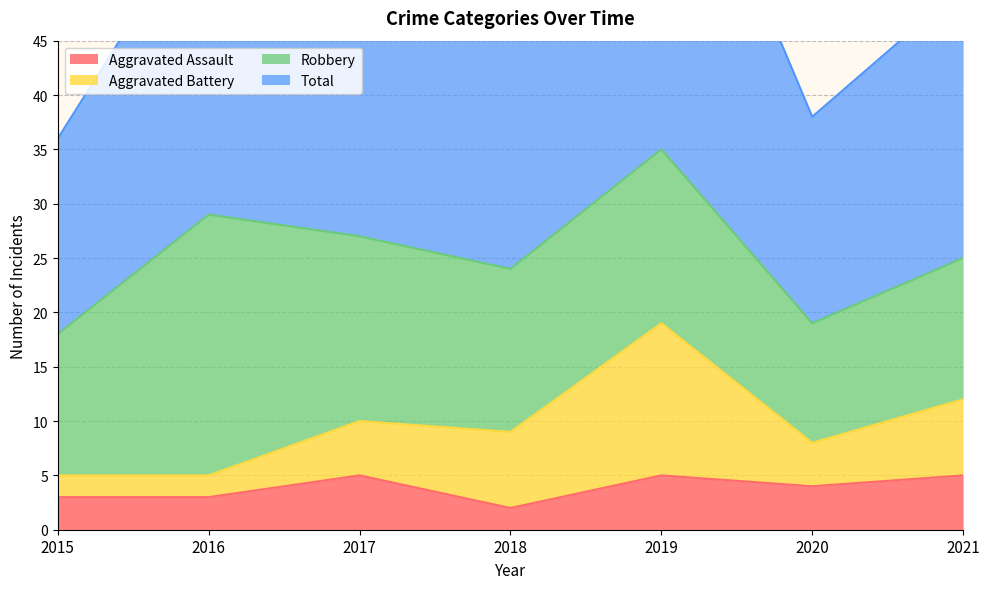

Which series has the widest spread of values?

Total